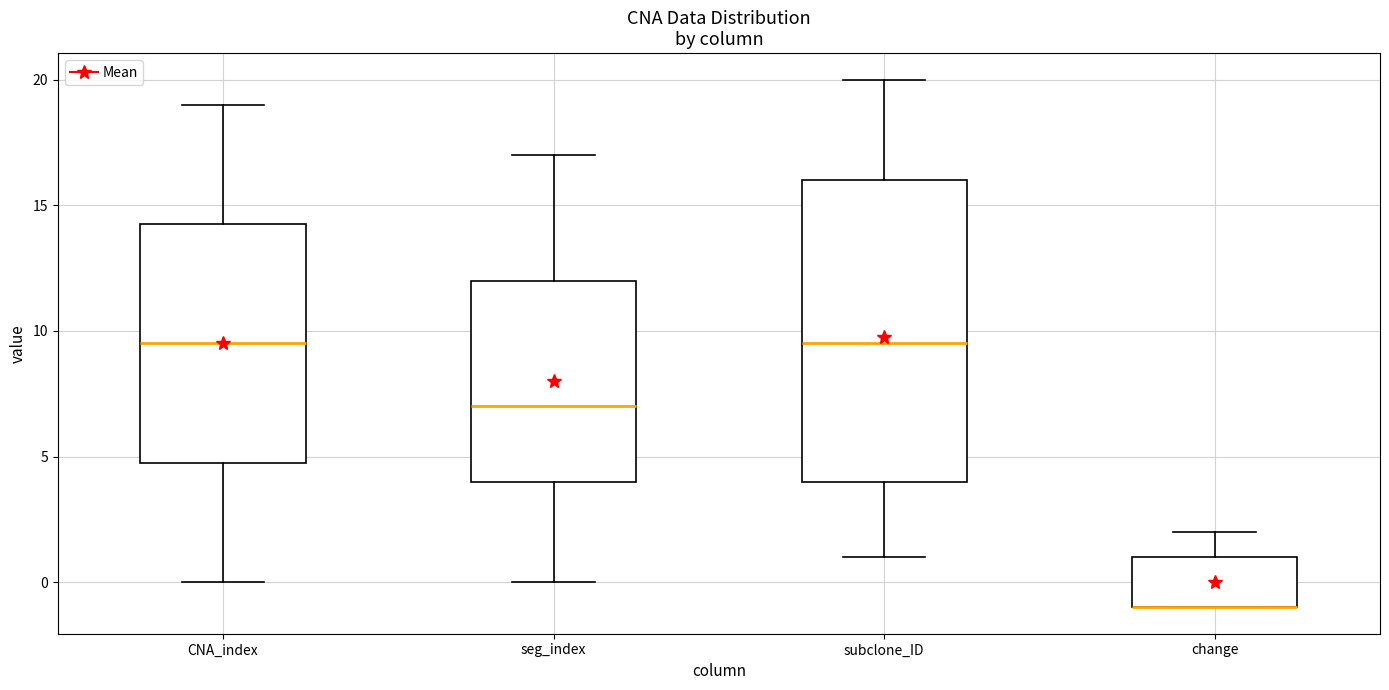

Which box is the tallest, from its lower edge to its upper edge?

subclone_ID